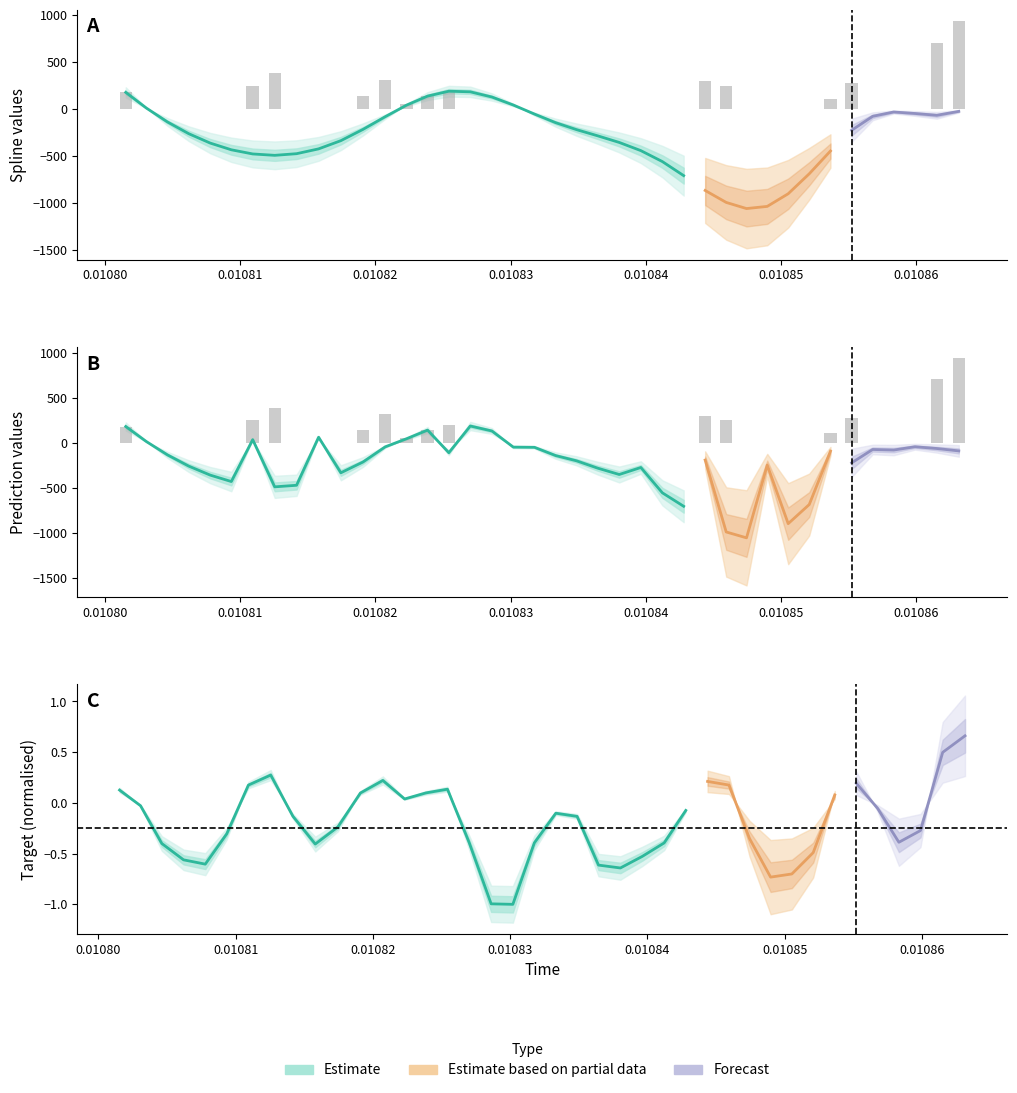

What is the sum of all prediction values?

-9474.0